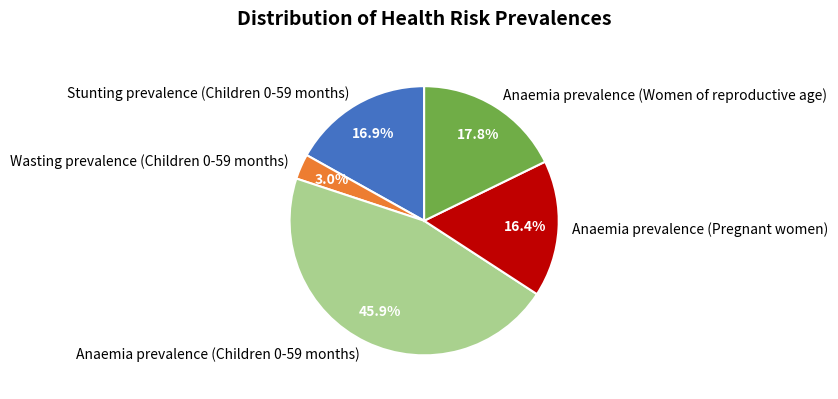

To the nearest percent, what portion does Anaemia prevalence (Pregnant women) represent?

16%